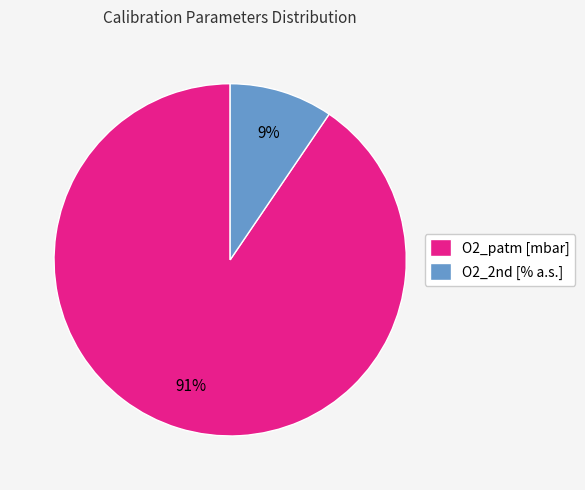

Which has a higher value, O2_patm [mbar] or O2_2nd [% a.s.]?

O2_patm [mbar]